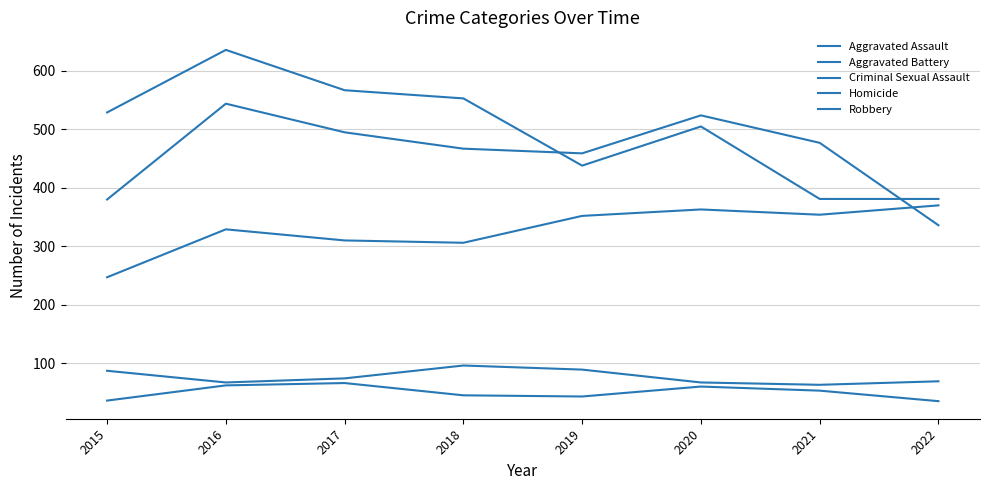

True or false: Robbery has more than 0 interior local peaks.

True